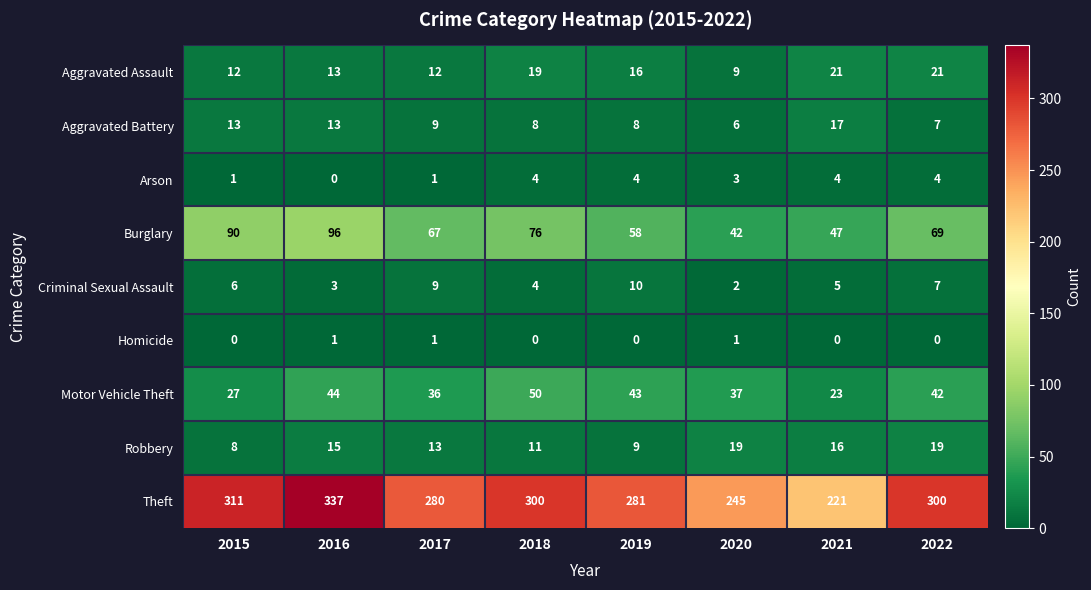

What is the lowest value of the Aggravated Assault series?

9